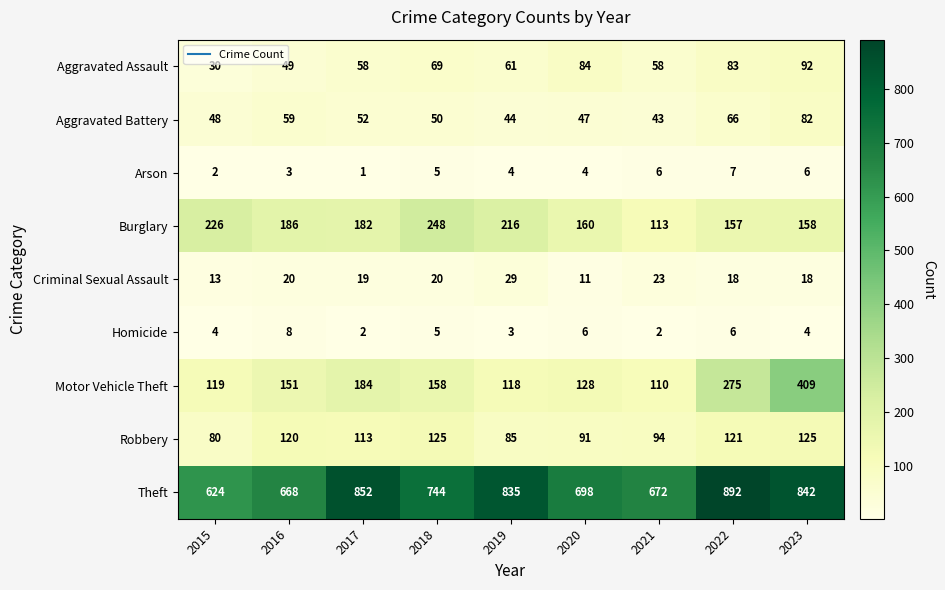

What is the difference between the highest and lowest values at 2021?

670